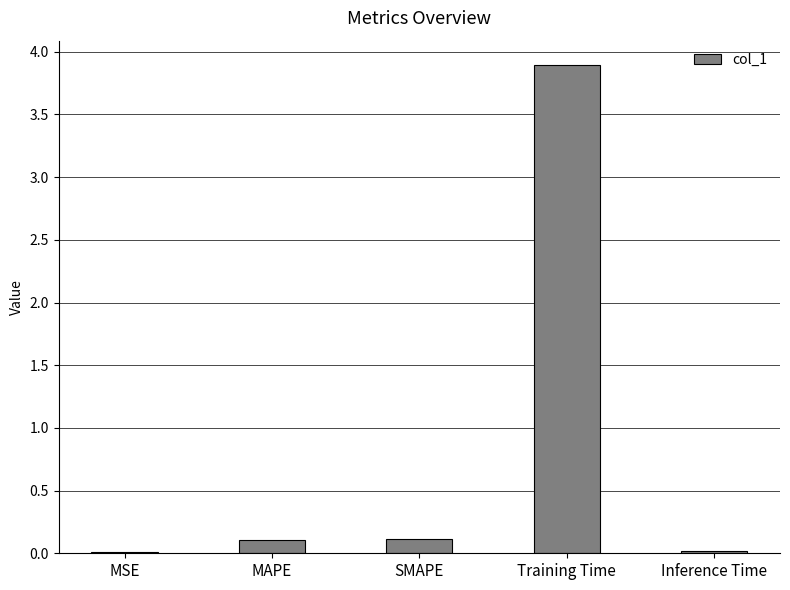

What is the sum of all values?

4.1